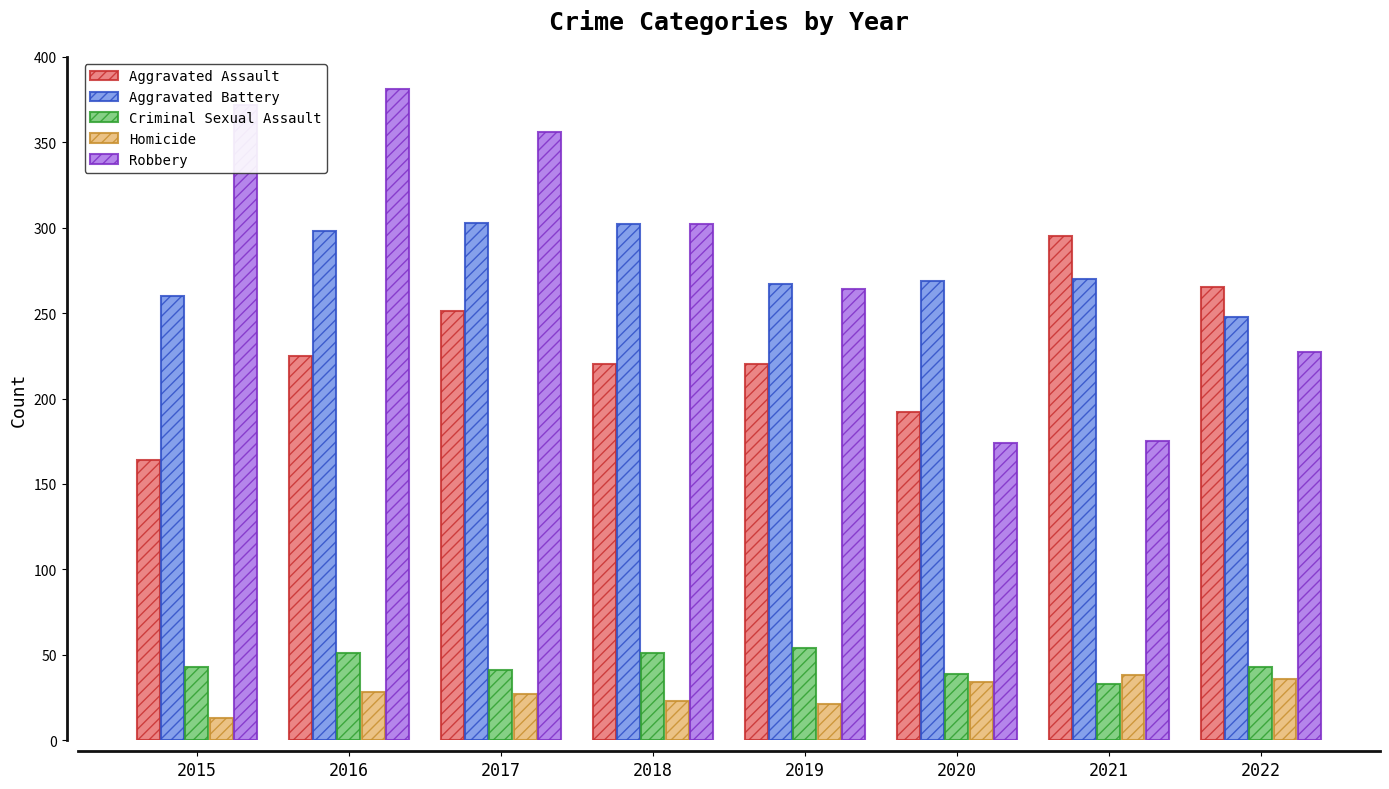

What is the total value across all series at 2017?

978